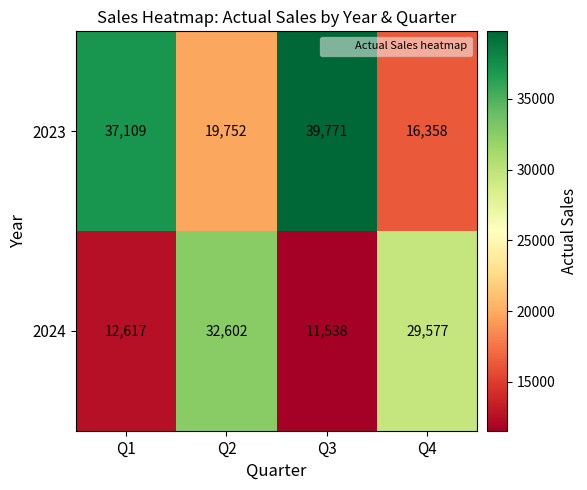

What is the maximum value shown in the chart?

39771